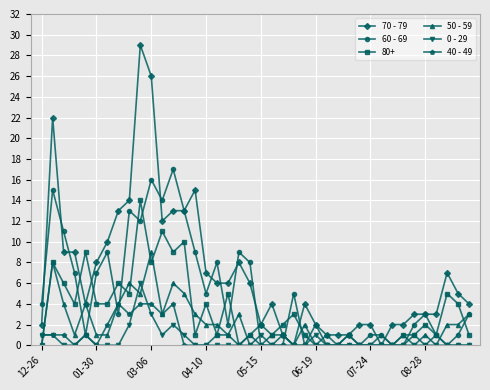

How many lines are shown in the chart?

6